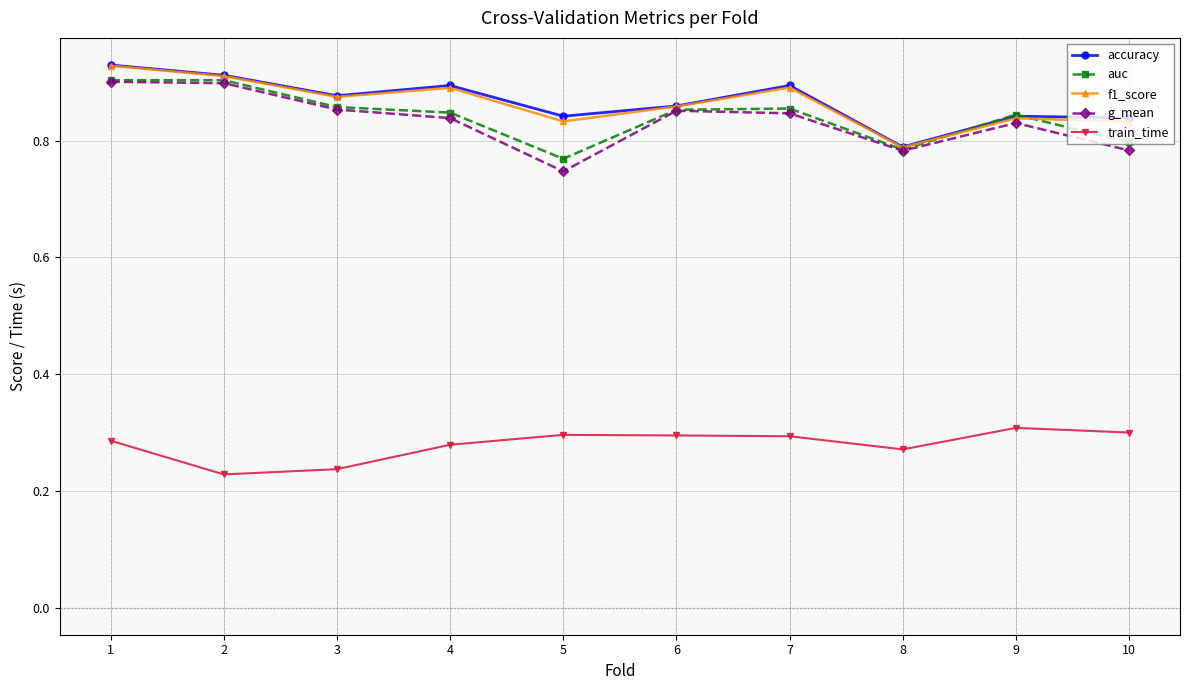

True or false: auc and train_time cross at least once.

False